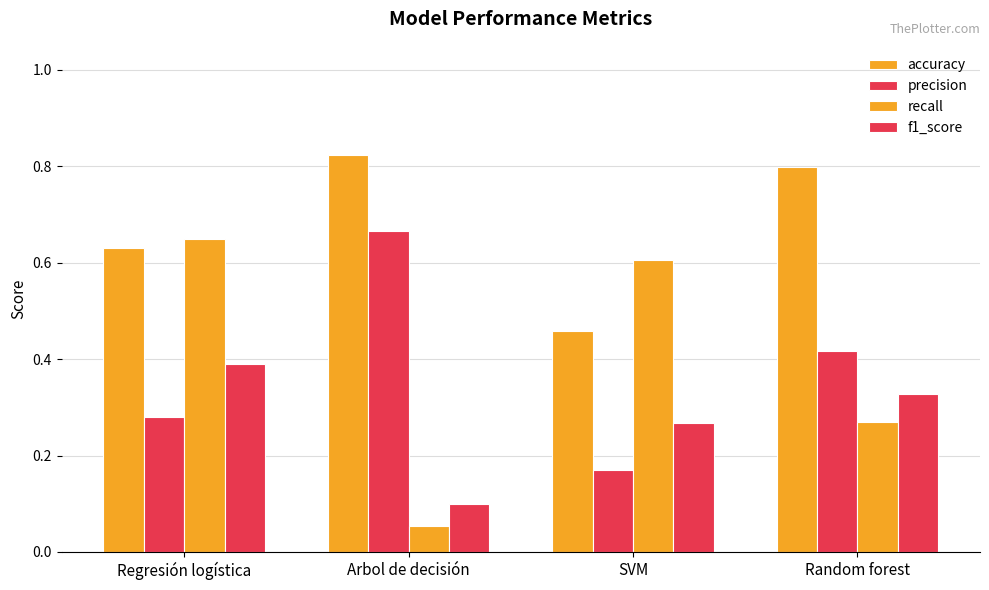

Count the number of data series in this chart.

4